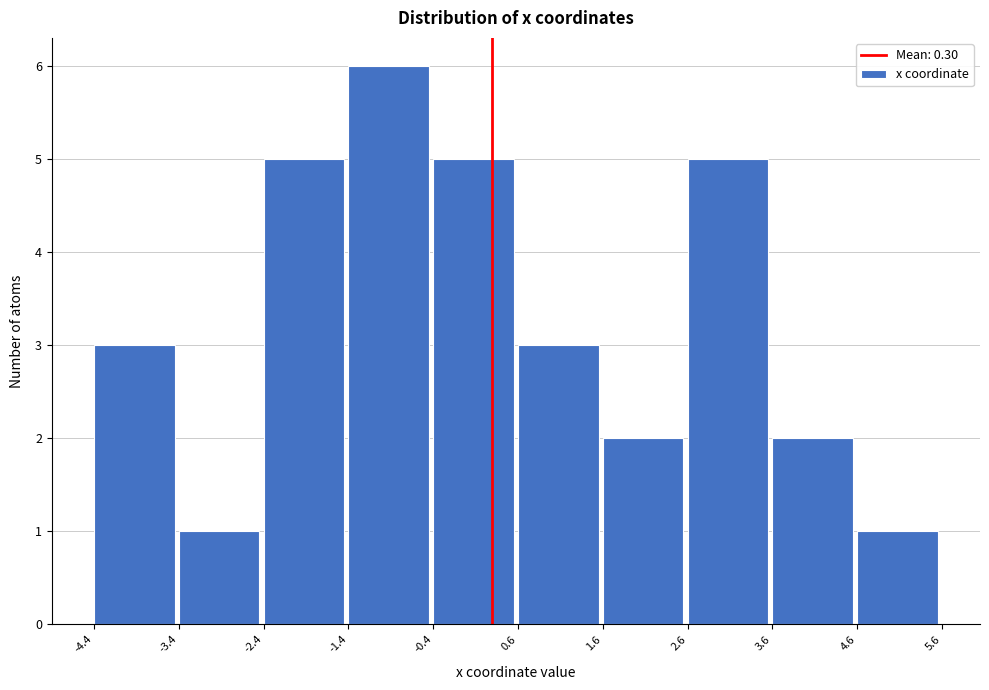

How tall is the bar that spans 0.6 to 1.6 on the x-axis? The values are not printed on the chart, so give them approximately, as read against the axis.

3